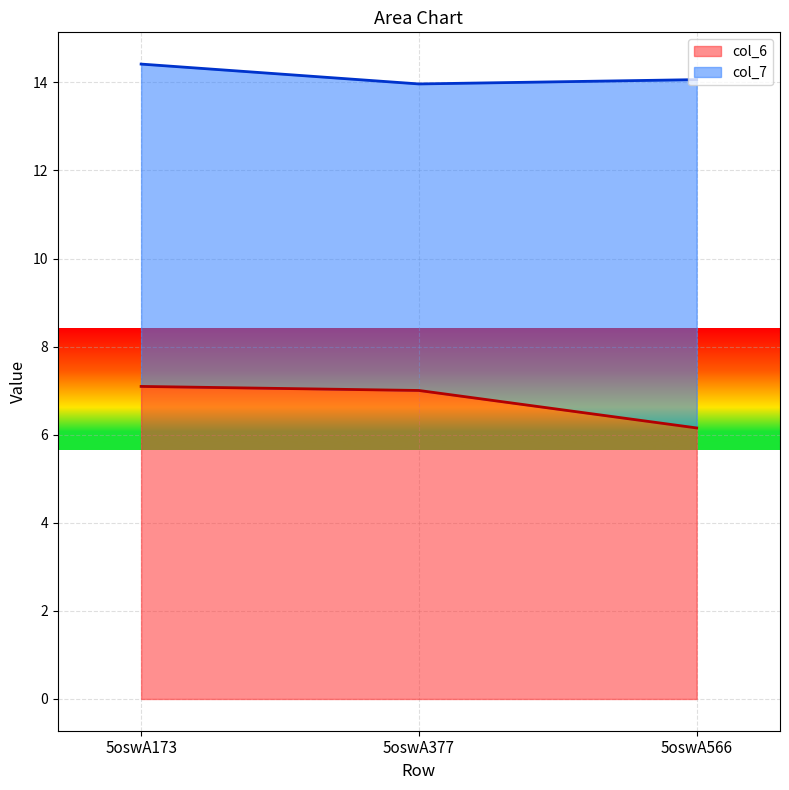

The chart shows a value of 6.2 at 5oswA566. True or false?

True